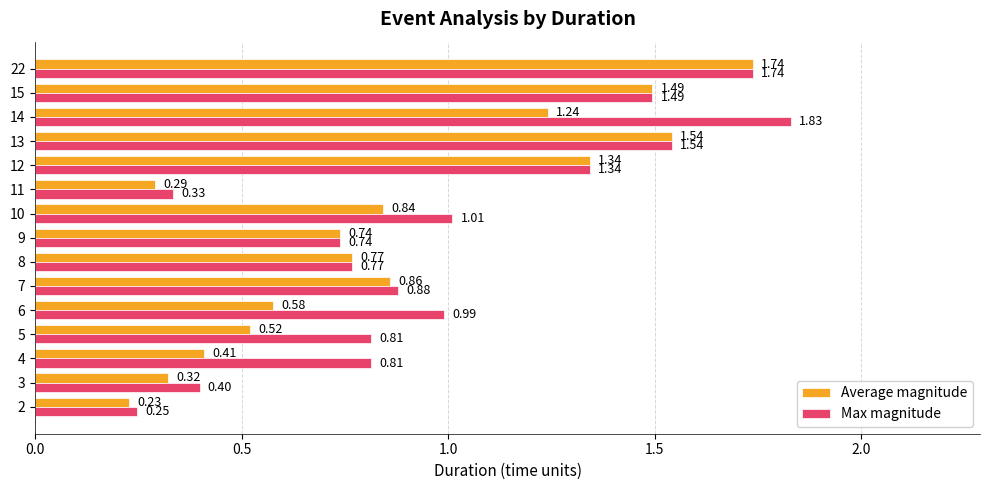

Is the value of Max magnitude at 15 greater than the value of Average magnitude at 14?

Yes